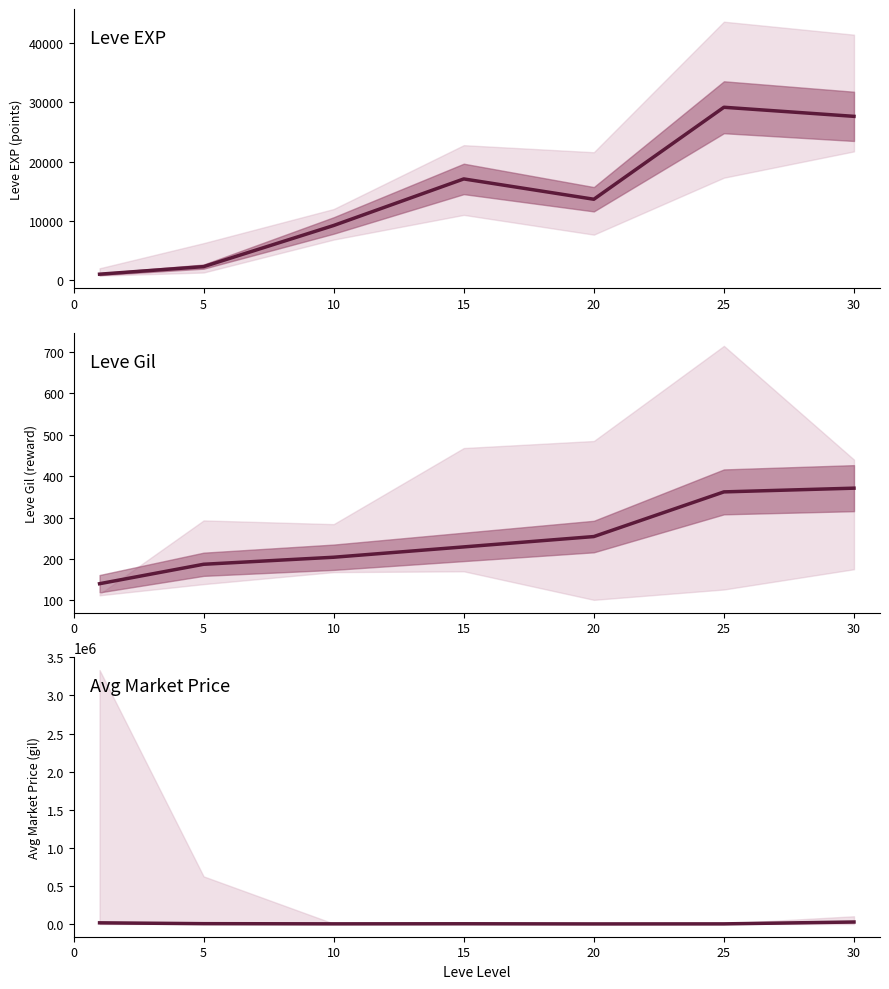

Rank the series at 0 from lowest to highest value.

Leve Gil, Leve EXP, Avg Market Price